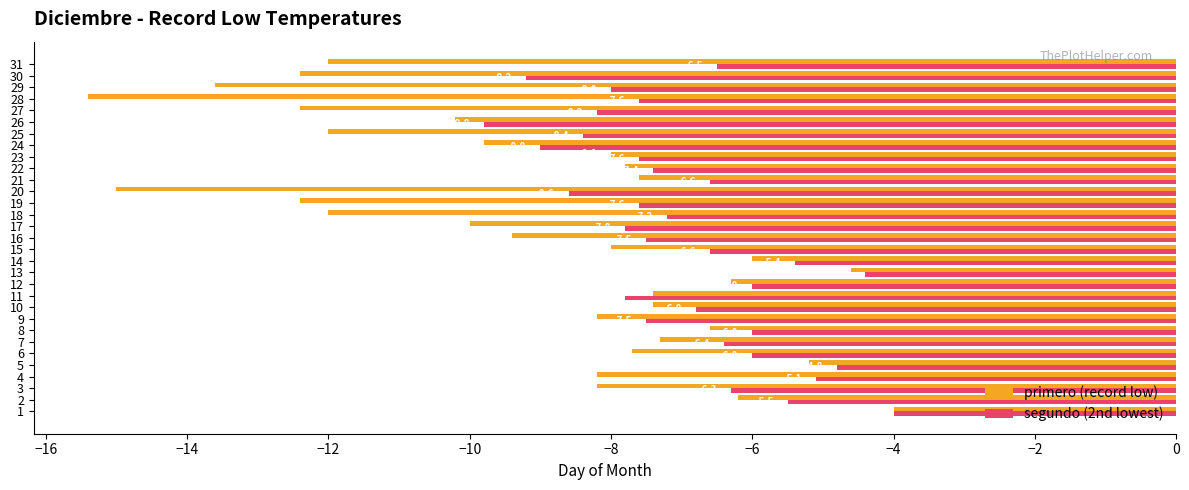

What is the total value across all series at 11?

-15.2